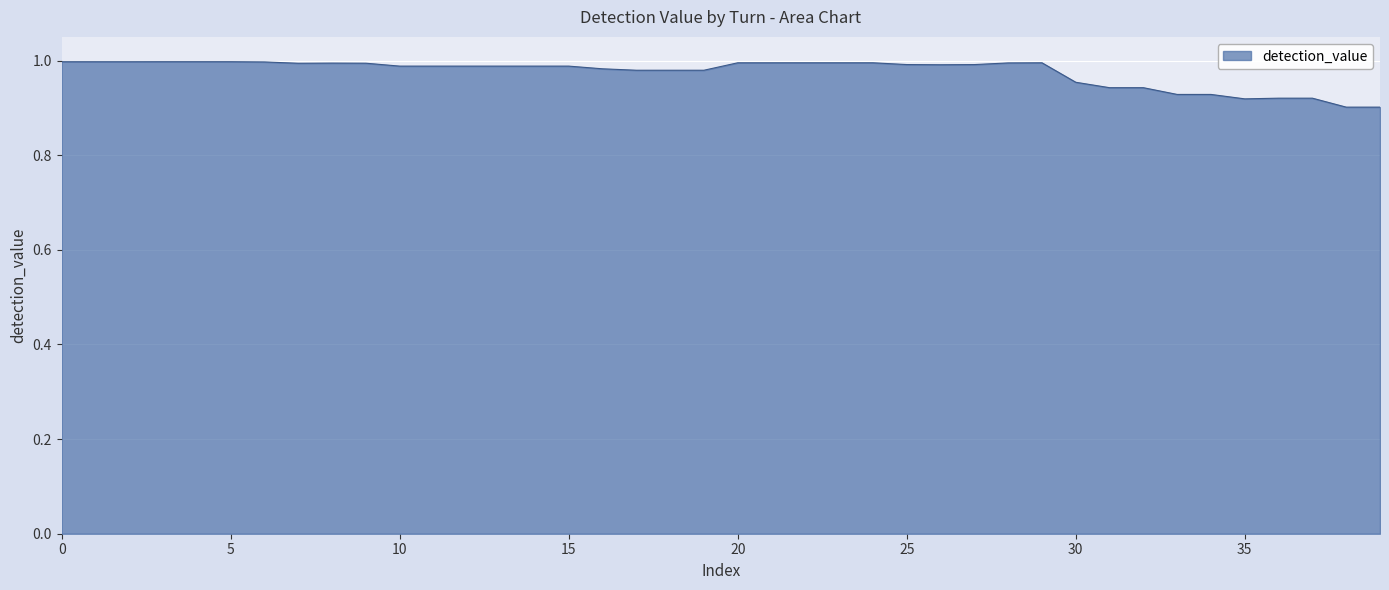

How many lines are shown in the chart?

1